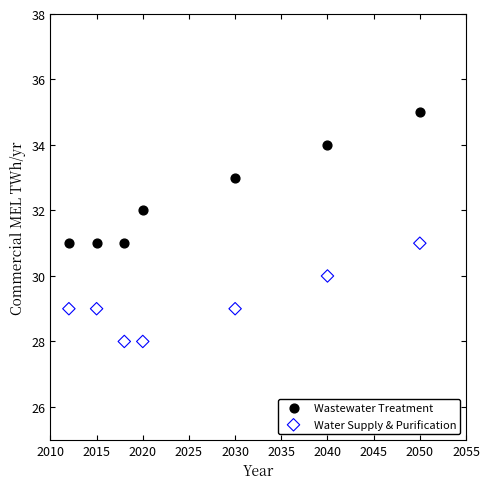

Which series has the largest Y range (max minus min)?

Wastewater Treatment